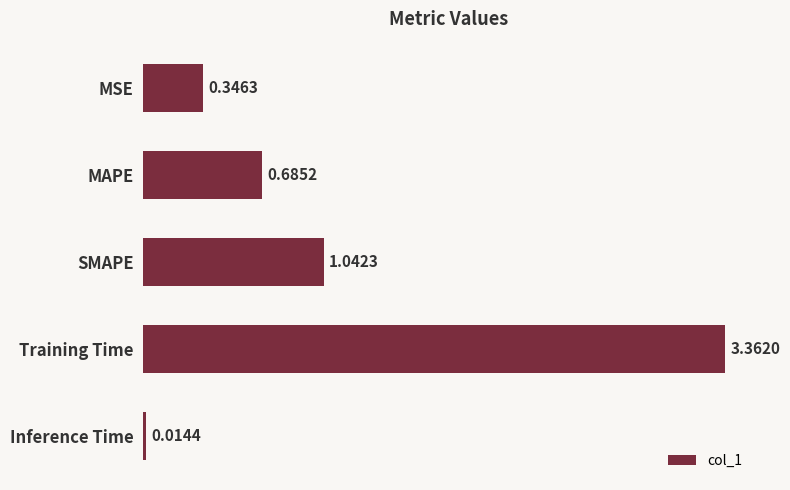

Which label corresponds to the smallest value in the chart?

Inference Time